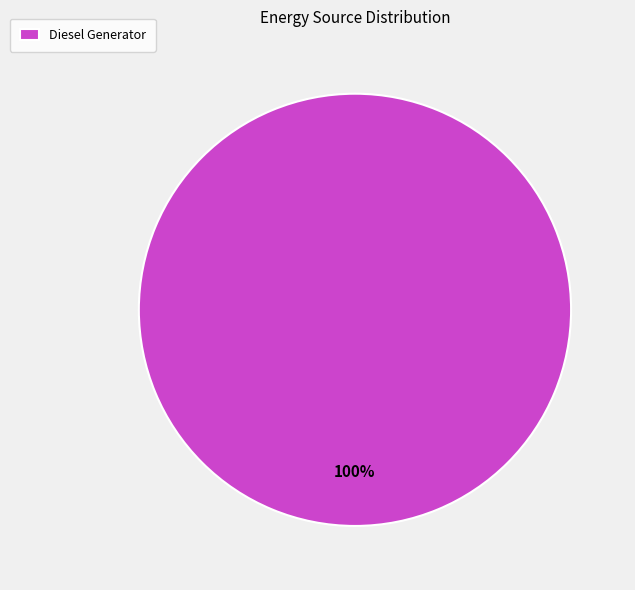

Rank the categories by value from lowest to highest.

Diesel Generator